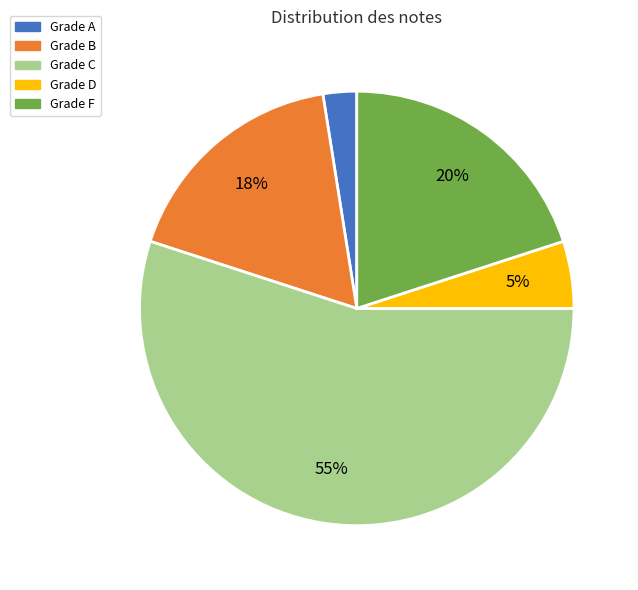

To the nearest percent, what is the average slice percentage?

20%